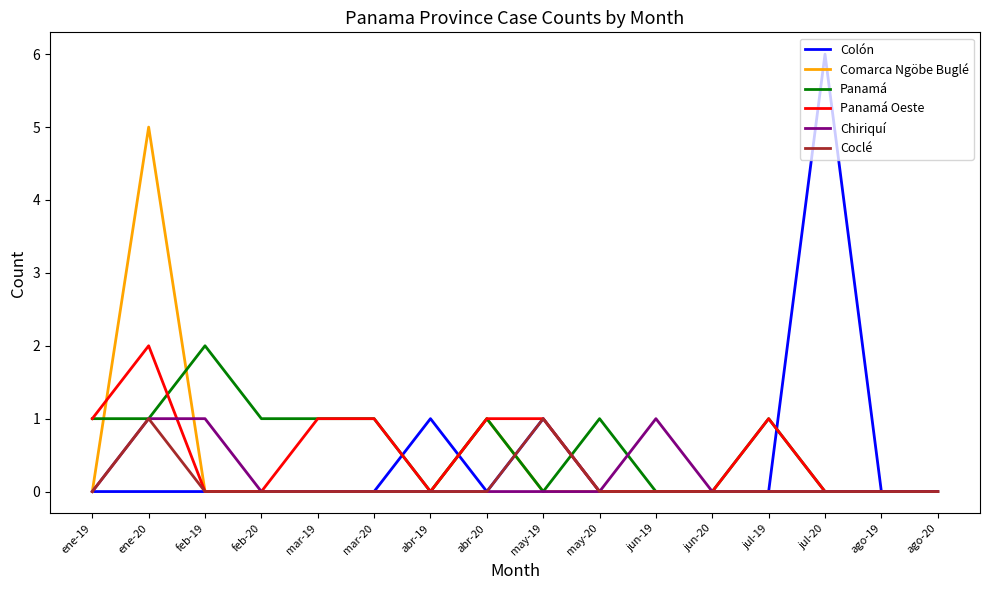

Which category has the highest value across all series?

jul-20